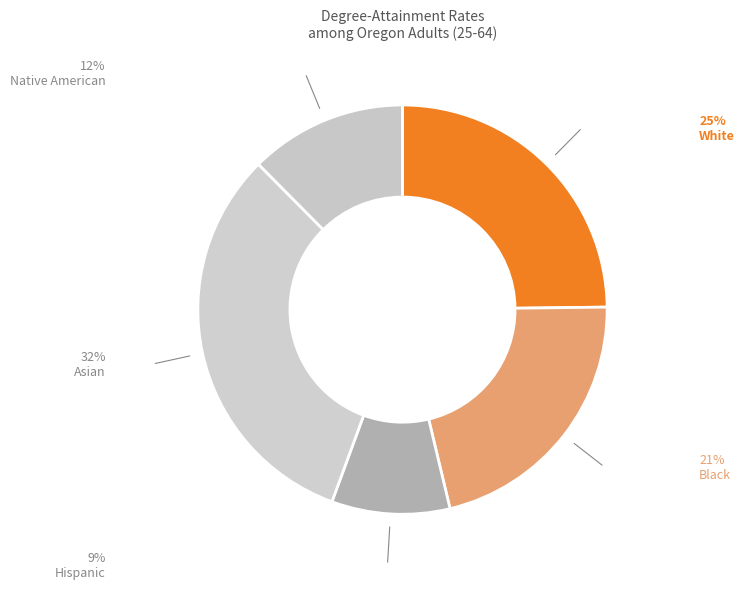

How many slices are in this pie chart?

5